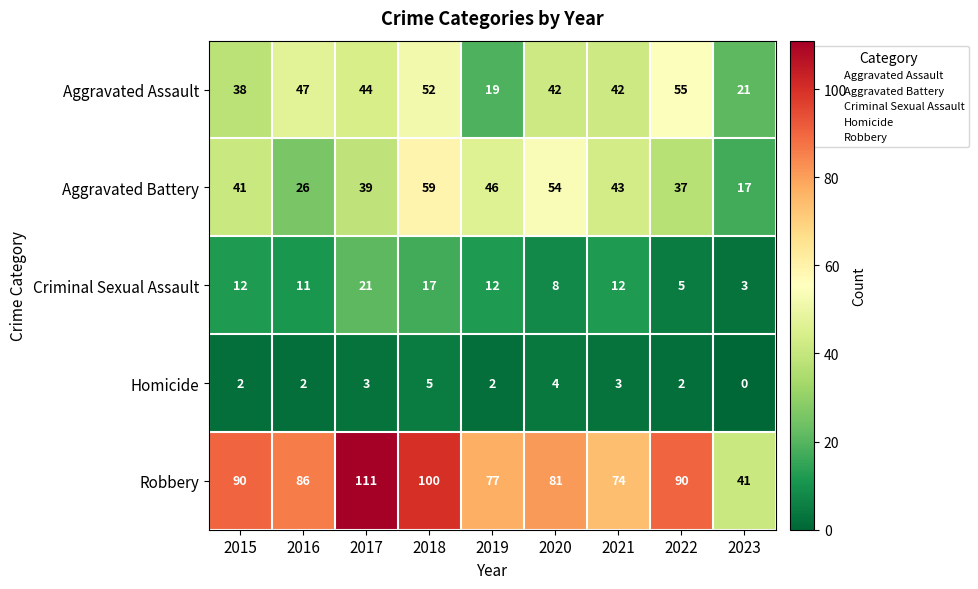

Between 2017 and 2021, which series saw the biggest shift?

Robbery